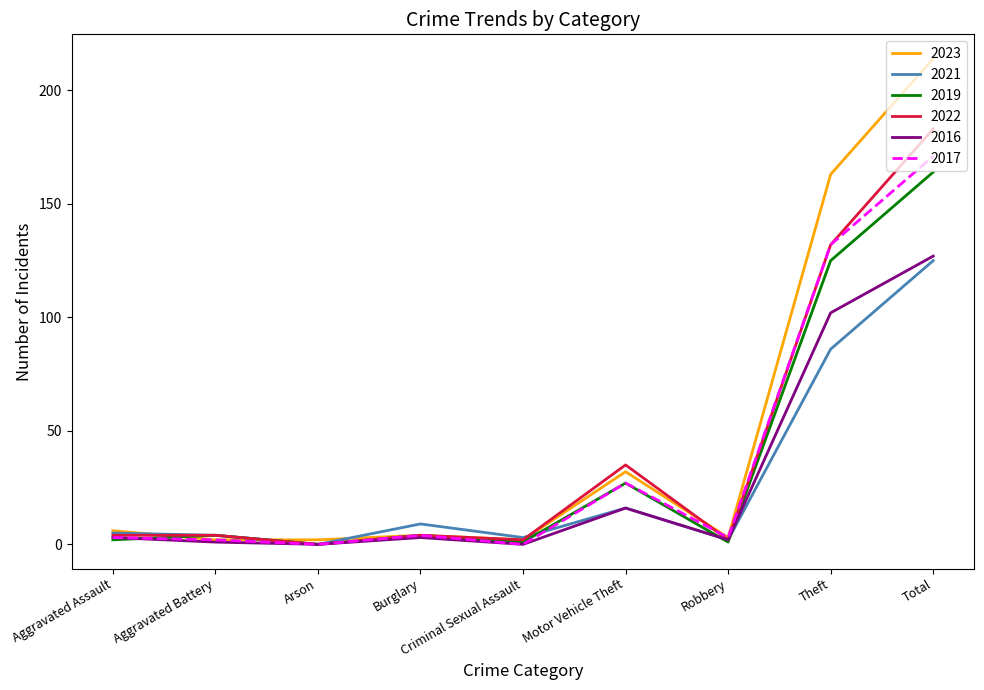

Does the chart display data point markers on the line(s)?

No